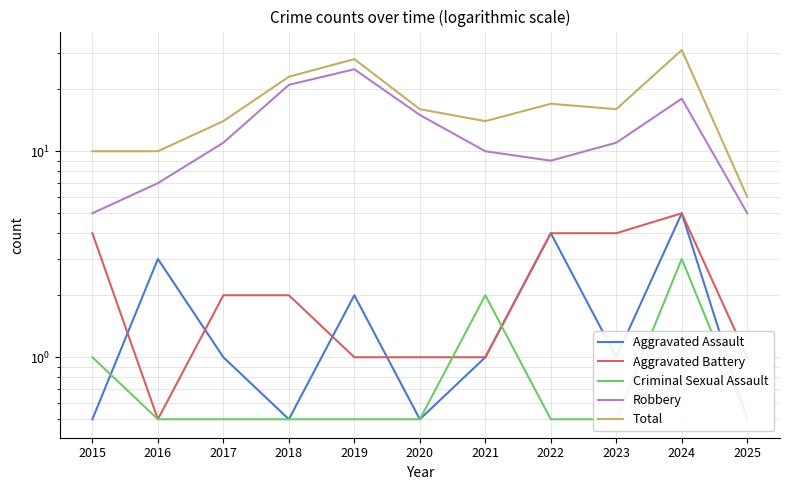

After their last crossing, which series has the higher values: Aggravated Battery or Aggravated Assault?

Aggravated Battery